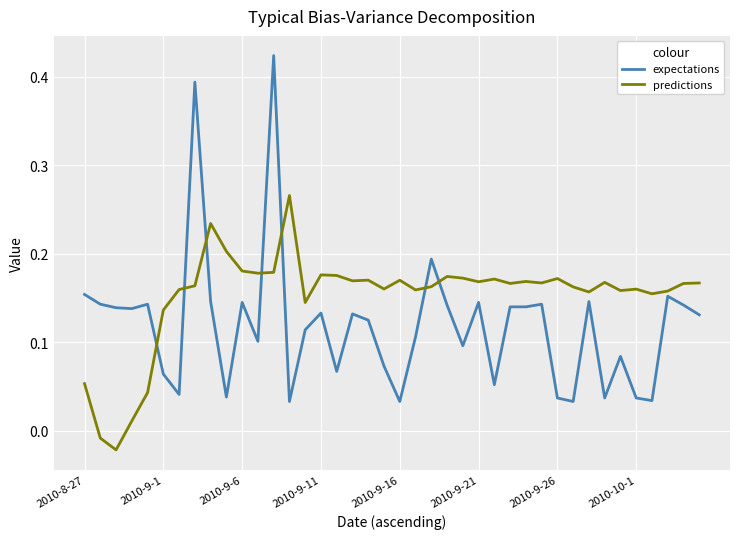

Which series has the widest spread of values?

expectations